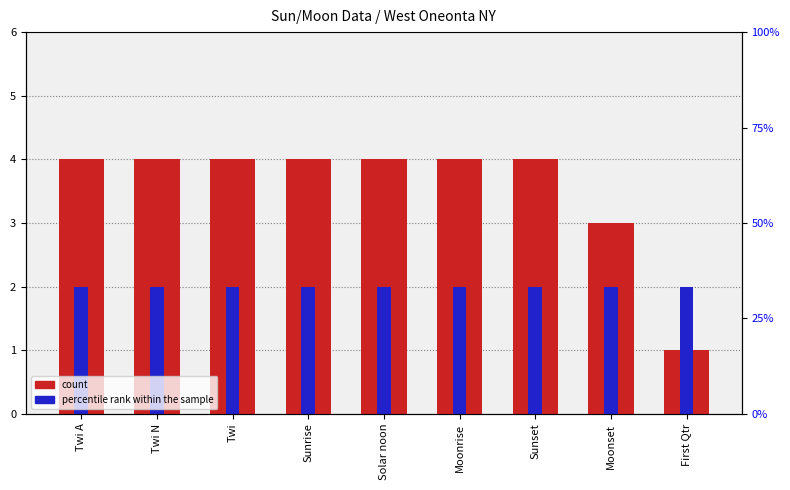

What is the average value of the count series?

4